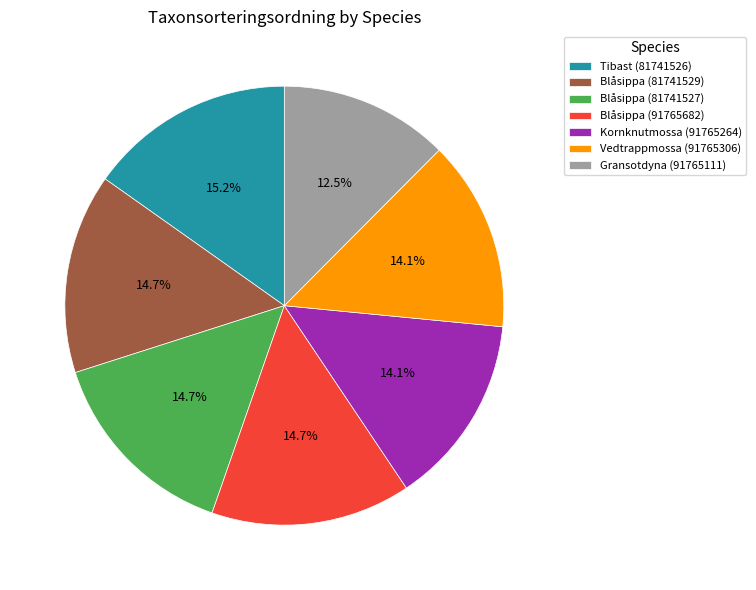

To the nearest percent, what is the average slice percentage?

14%